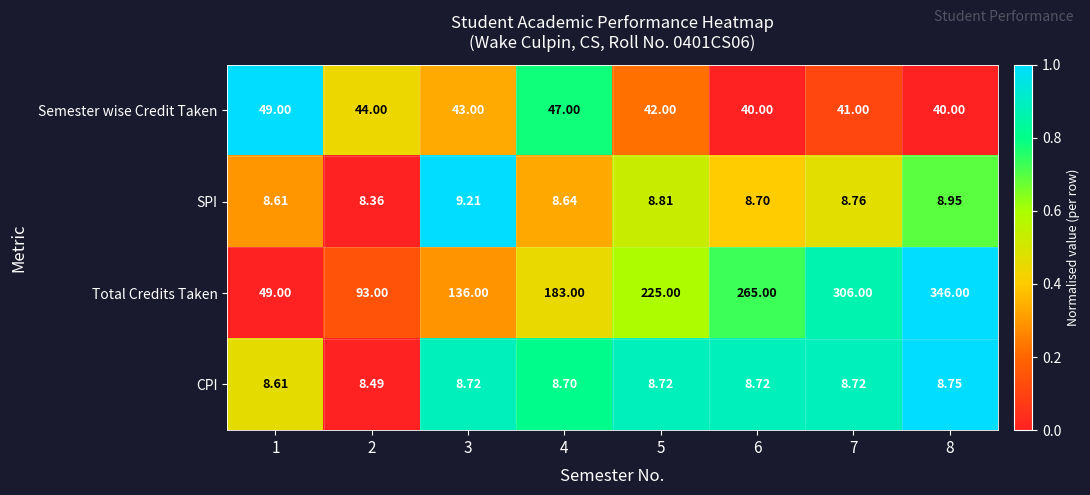

Which series has the largest total across all categories?

Total Credits Taken